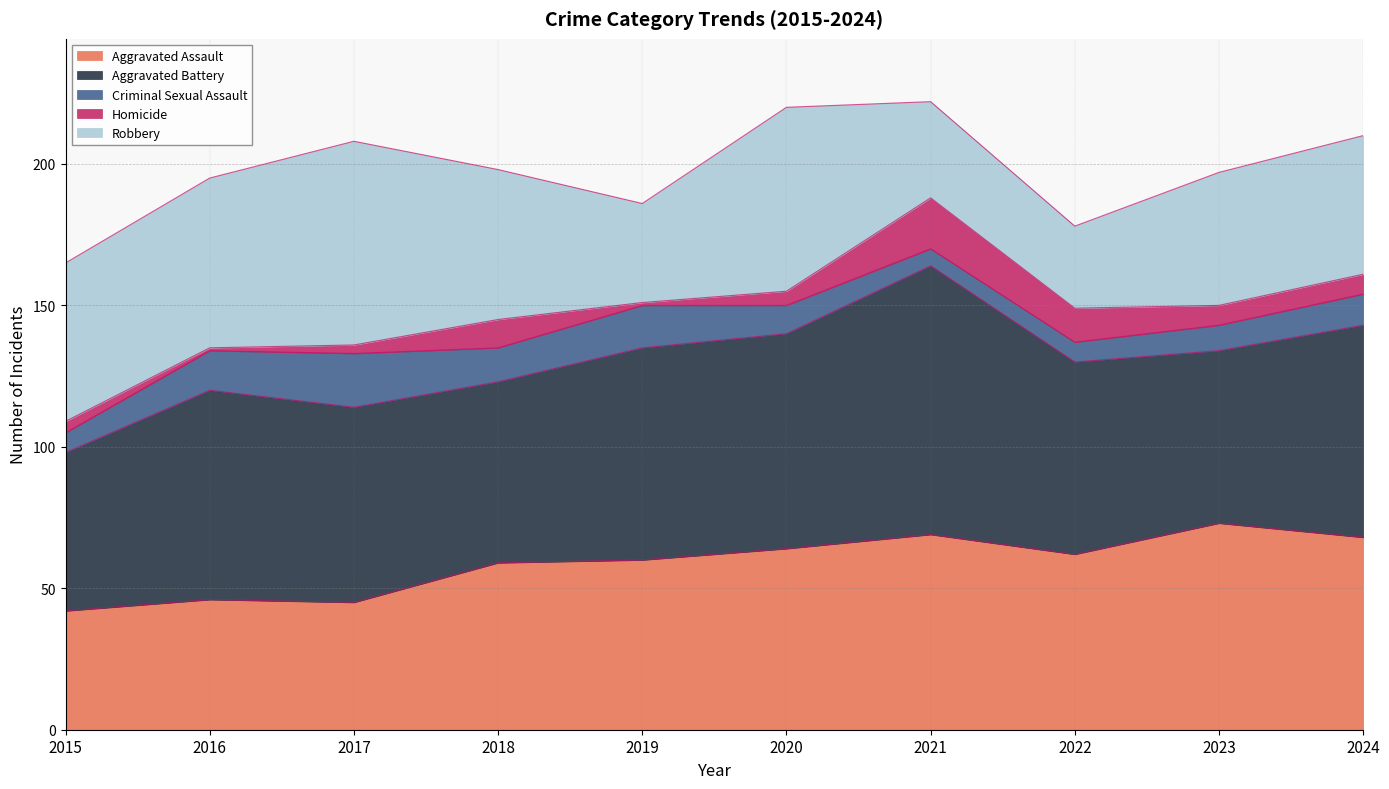

What is the smallest value displayed?

1